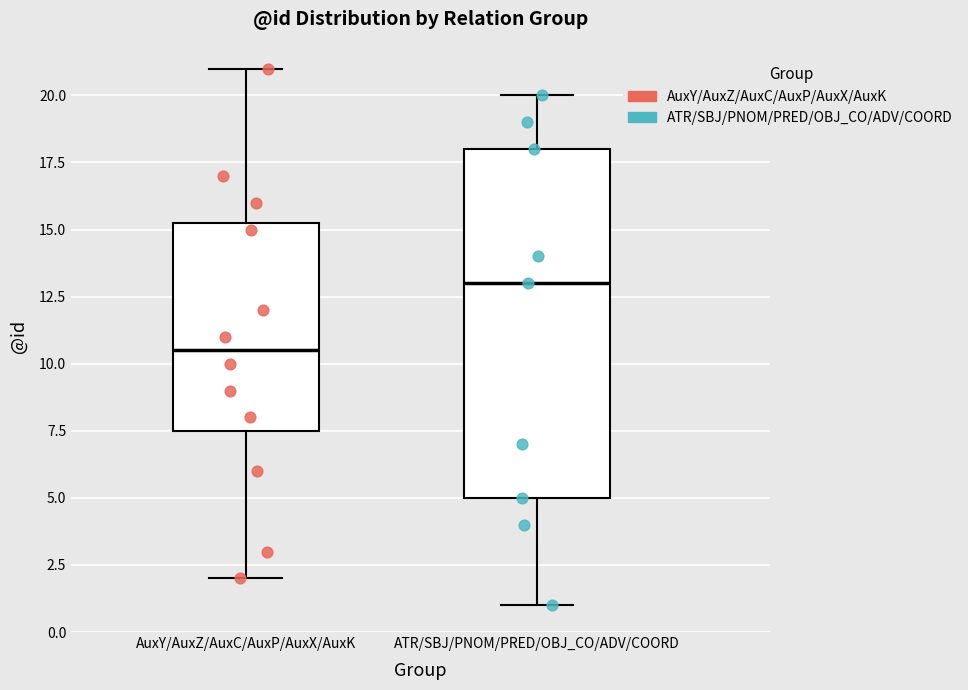

Which box has the lowest median line?

AuxY/AuxZ/AuxC/AuxP/AuxX/AuxK